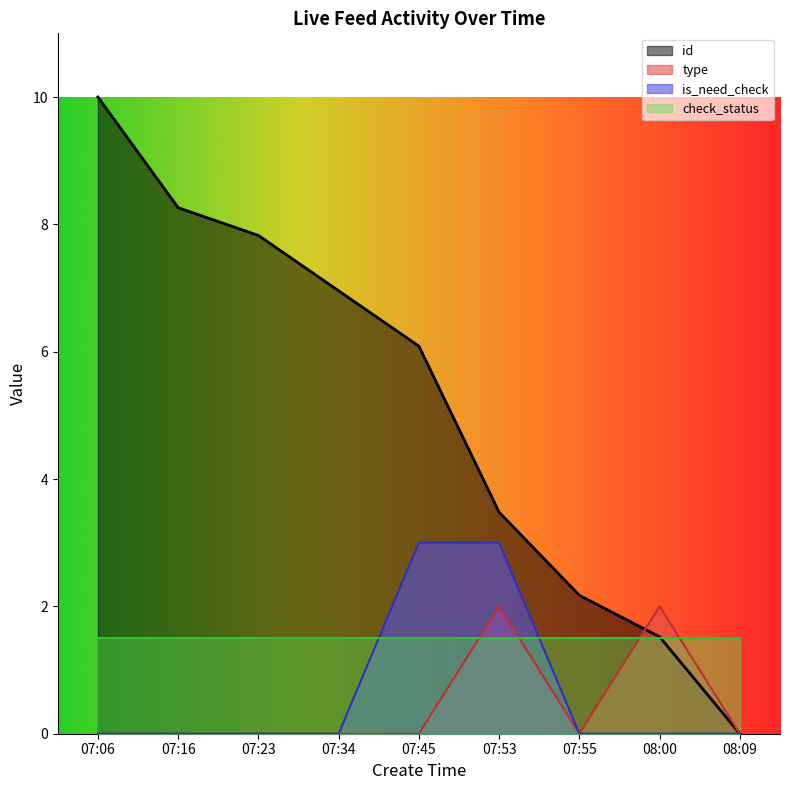

What is the label of the 6th point from the right?

07:34